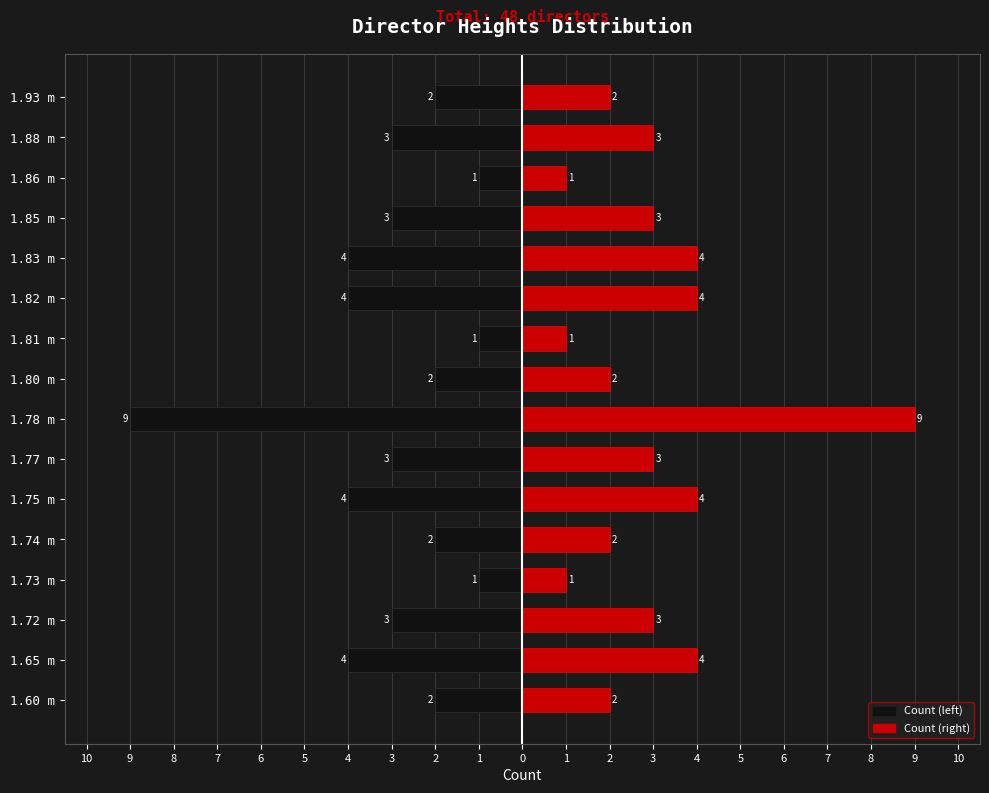

What is the difference between the highest and lowest values at 1.74 m?

4